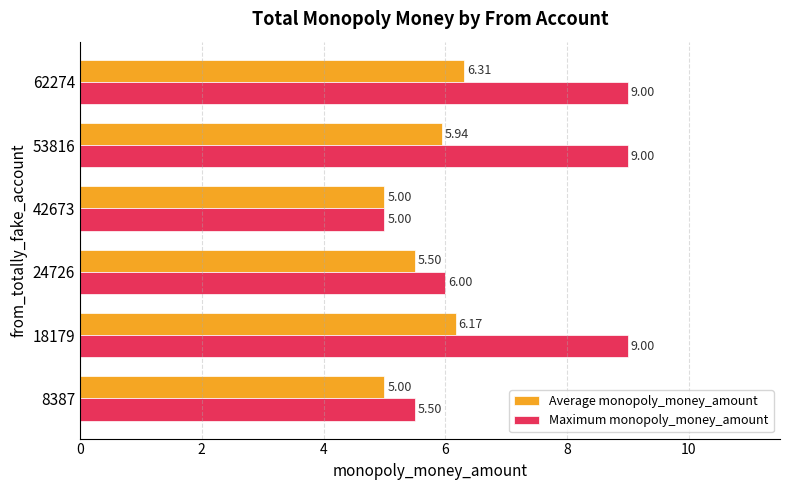

Which series has the widest spread of values?

Maximum monopoly_money_amount